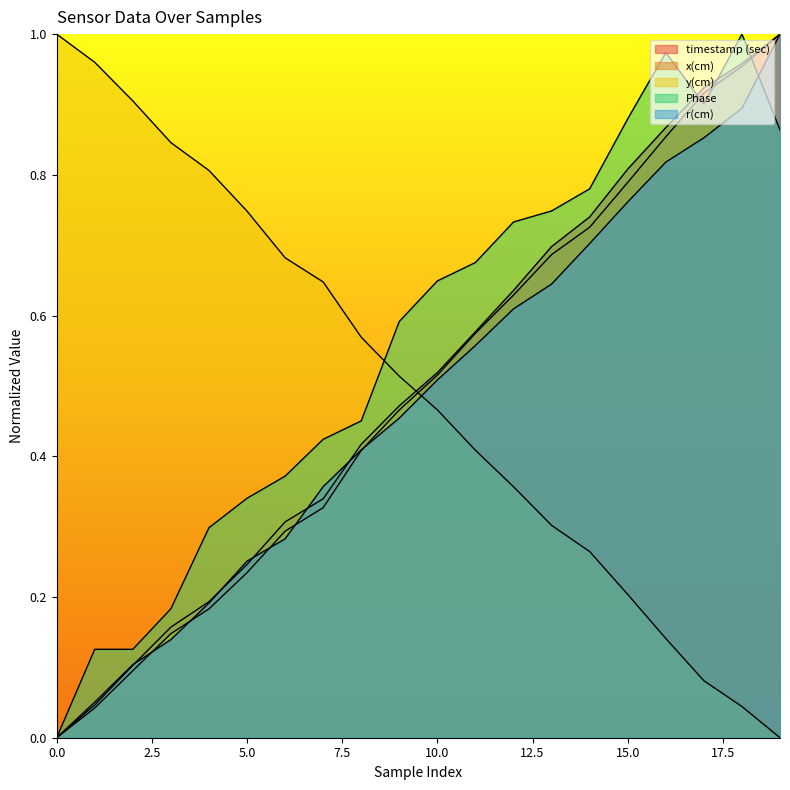

Which has a higher value, 1 or 12?

12